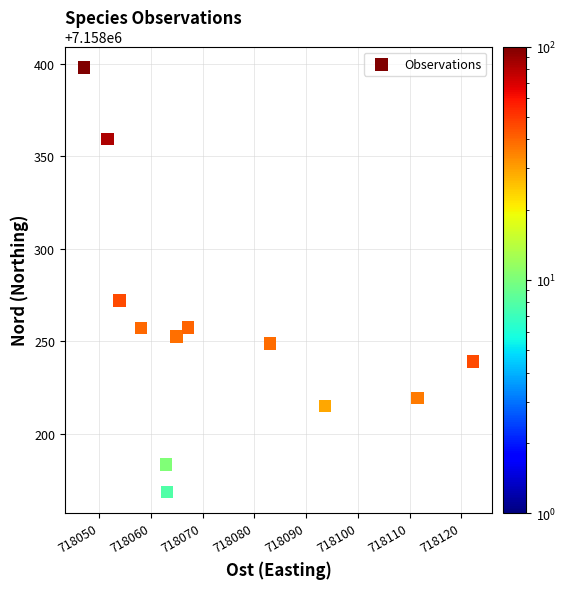

What Y value in the scatter plot is closest to 7158283?

7158272.1